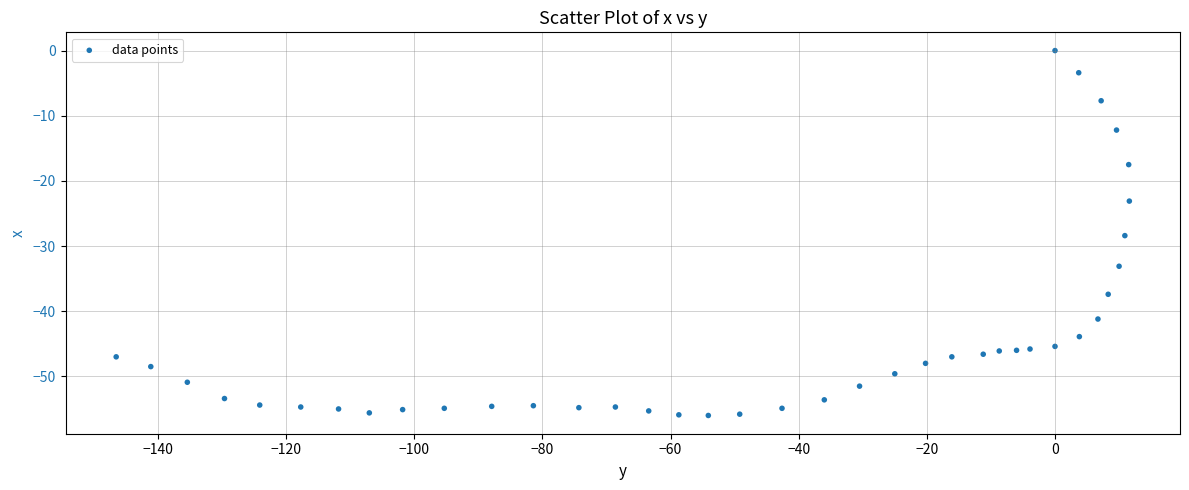

What is the range of X values (max minus min)?

158.1